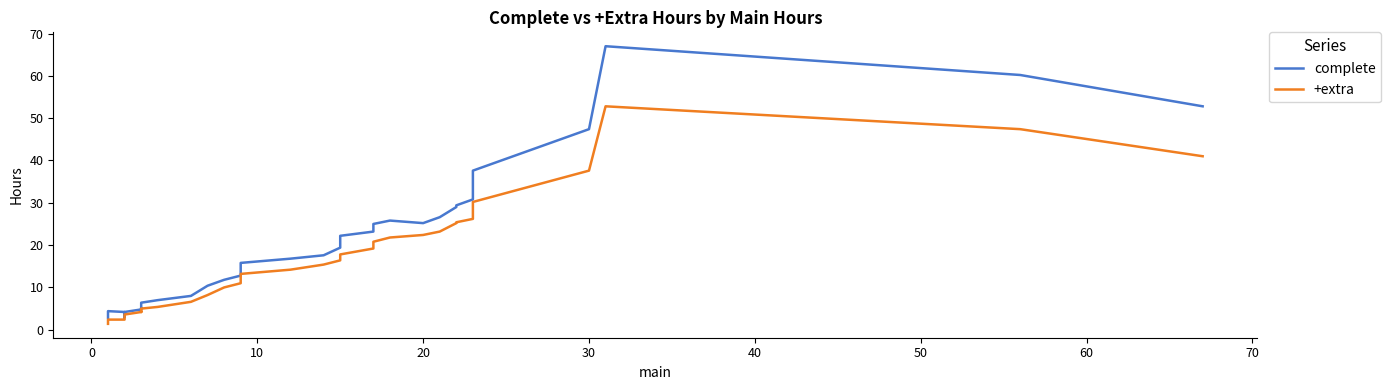

What is the approximate value of complete at 0?

3.2